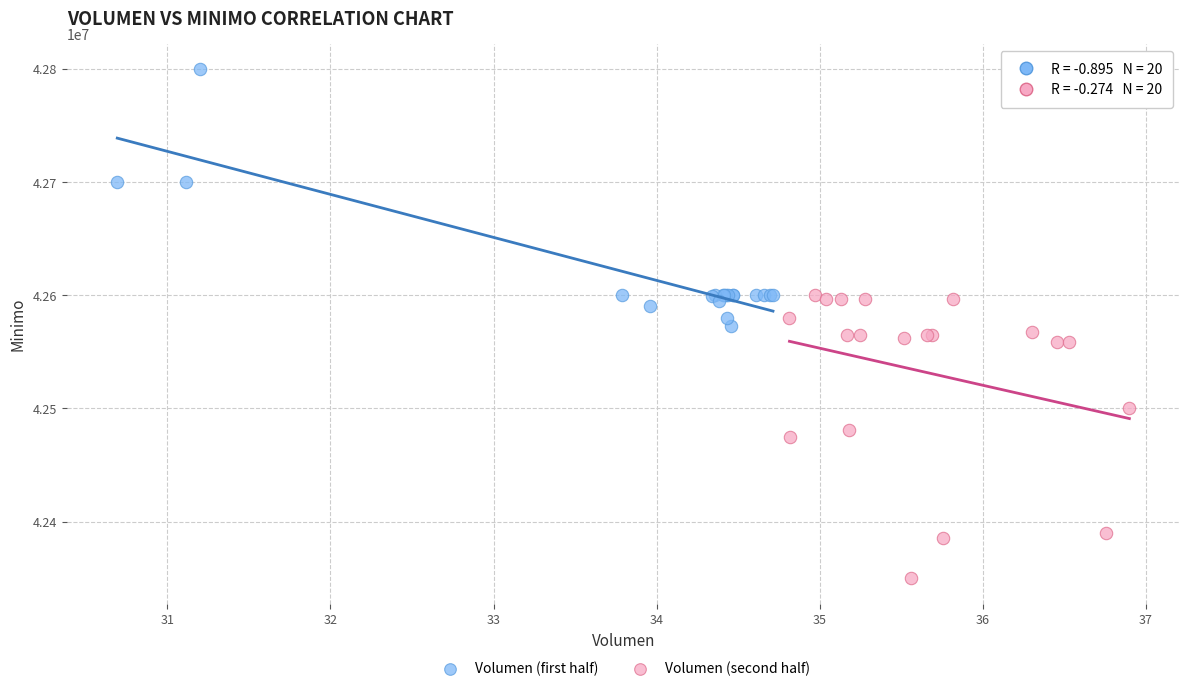

Which series reaches the minimum Y coordinate?

Volumen (second half)